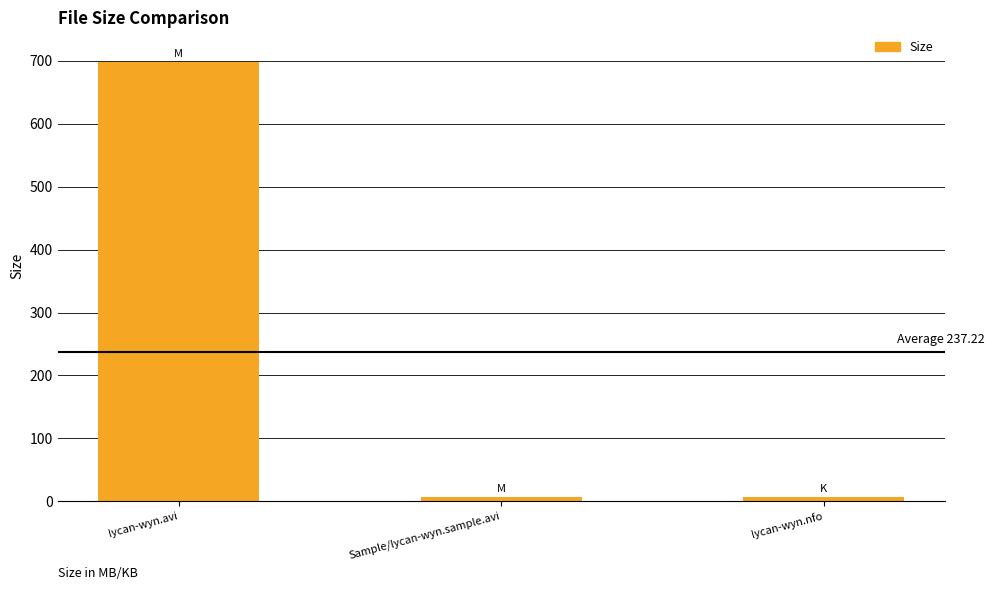

Read the value at Sample/lycan-wyn.sample.avi.

6.2